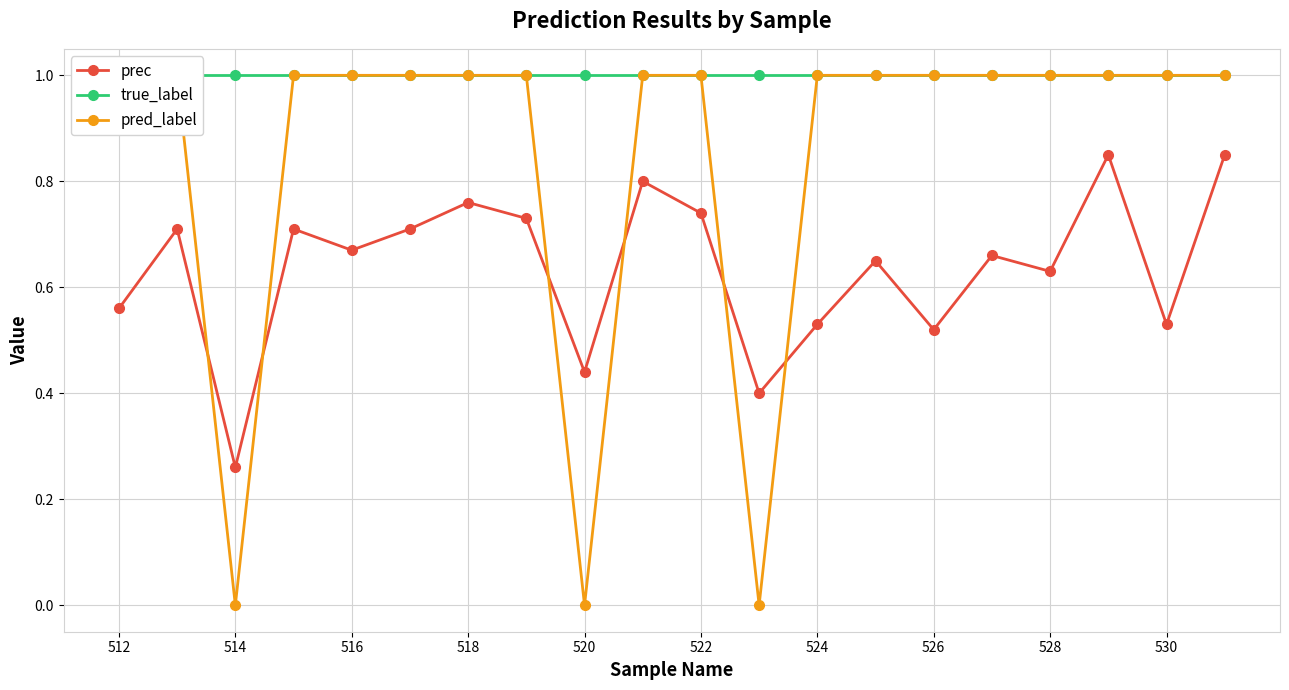

What is the label of the 1st point from the left?

512